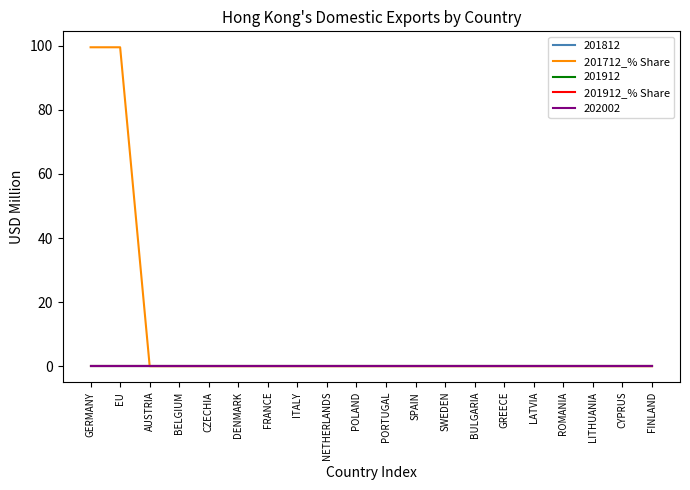

What is the greatest value displayed?

99.6